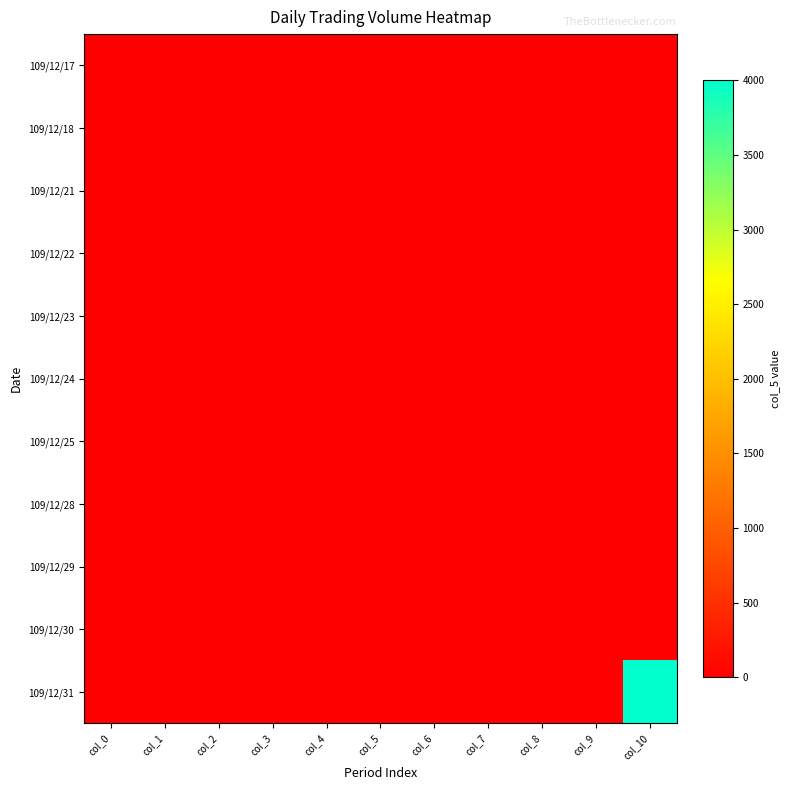

Reading left to right, what are all the values shown in this chart?

109/12/17: col_0=0	col_1=0	col_2=0	col_3=0	col_4=0	col_5=0	col_6=0	col_7=0	col_8=0	col_9=0	col_10=0
109/12/18: col_0=0	col_1=0	col_2=0	col_3=0	col_4=0	col_5=0	col_6=0	col_7=0	col_8=0	col_9=0	col_10=0
109/12/21: col_0=0	col_1=0	col_2=0	col_3=0	col_4=0	col_5=0	col_6=0	col_7=0	col_8=0	col_9=0	col_10=0
109/12/22: col_0=0	col_1=0	col_2=0	col_3=0	col_4=0	col_5=0	col_6=0	col_7=0	col_8=0	col_9=0	col_10=0
109/12/23: col_0=0	col_1=0	col_2=0	col_3=0	col_4=0	col_5=0	col_6=0	col_7=0	col_8=0	col_9=0	col_10=0
109/12/24: col_0=0	col_1=0	col_2=0	col_3=0	col_4=0	col_5=0	col_6=0	col_7=0	col_8=0	col_9=0	col_10=0
109/12/25: col_0=0	col_1=0	col_2=0	col_3=0	col_4=0	col_5=0	col_6=0	col_7=0	col_8=0	col_9=0	col_10=0
109/12/28: col_0=0	col_1=0	col_2=0	col_3=0	col_4=0	col_5=0	col_6=0	col_7=0	col_8=0	col_9=0	col_10=0
109/12/29: col_0=0	col_1=0	col_2=0	col_3=0	col_4=0	col_5=0	col_6=0	col_7=0	col_8=0	col_9=0	col_10=0
109/12/30: col_0=0	col_1=0	col_2=0	col_3=0	col_4=0	col_5=0	col_6=0	col_7=0	col_8=0	col_9=0	col_10=0
109/12/31: col_0=0	col_1=0	col_2=0	col_3=0	col_4=0	col_5=0	col_6=0	col_7=0	col_8=0	col_9=0	col_10=4000